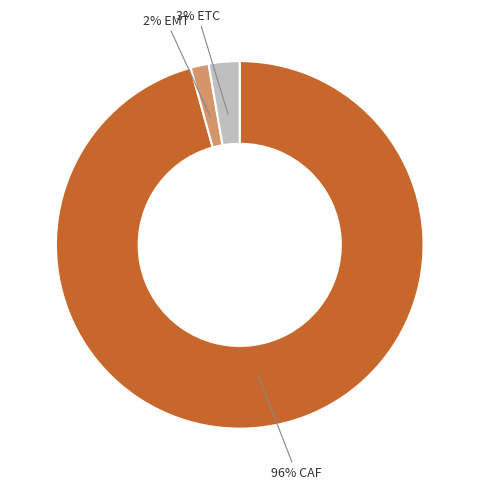

Does any single category account for the majority?

Yes